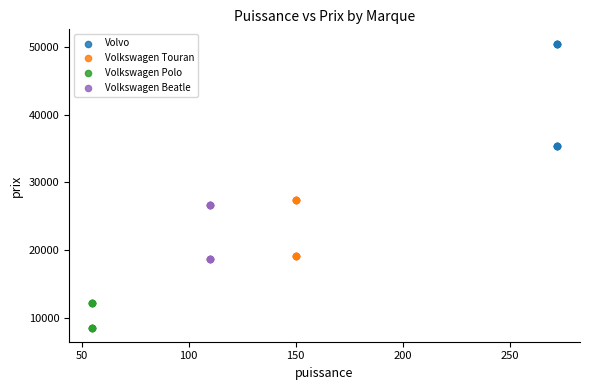

What are all the series names shown in the legend?

Volvo, Volkswagen Touran, Volkswagen Polo, Volkswagen Beatle